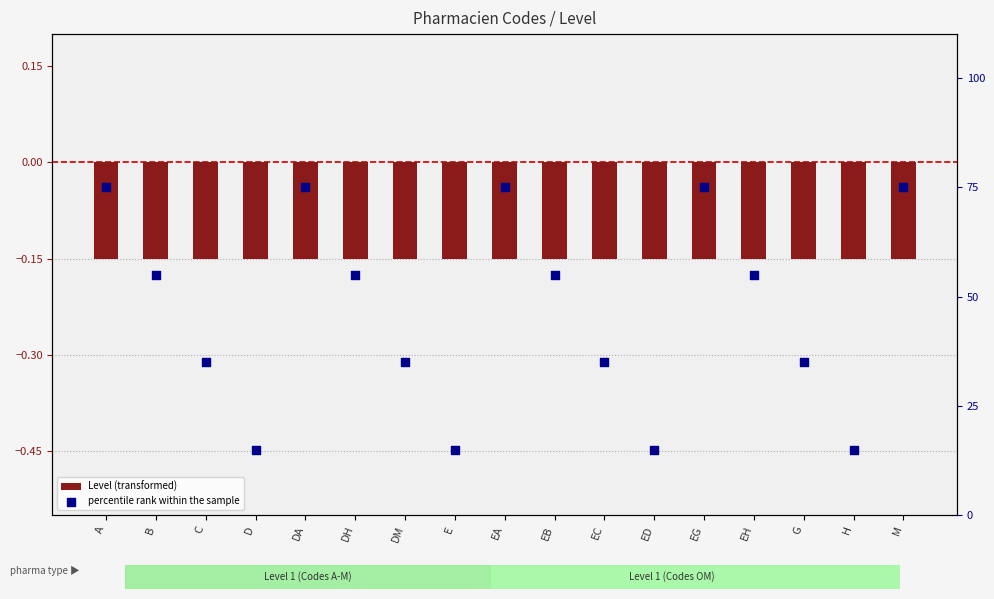

What are all the series names shown in the legend?

Level (transformed), percentile rank within the sample